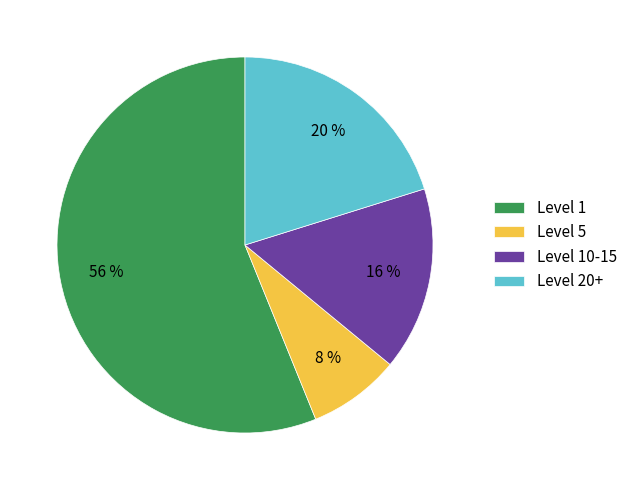

Which has a higher value, Level 5 or Level 1?

Level 1